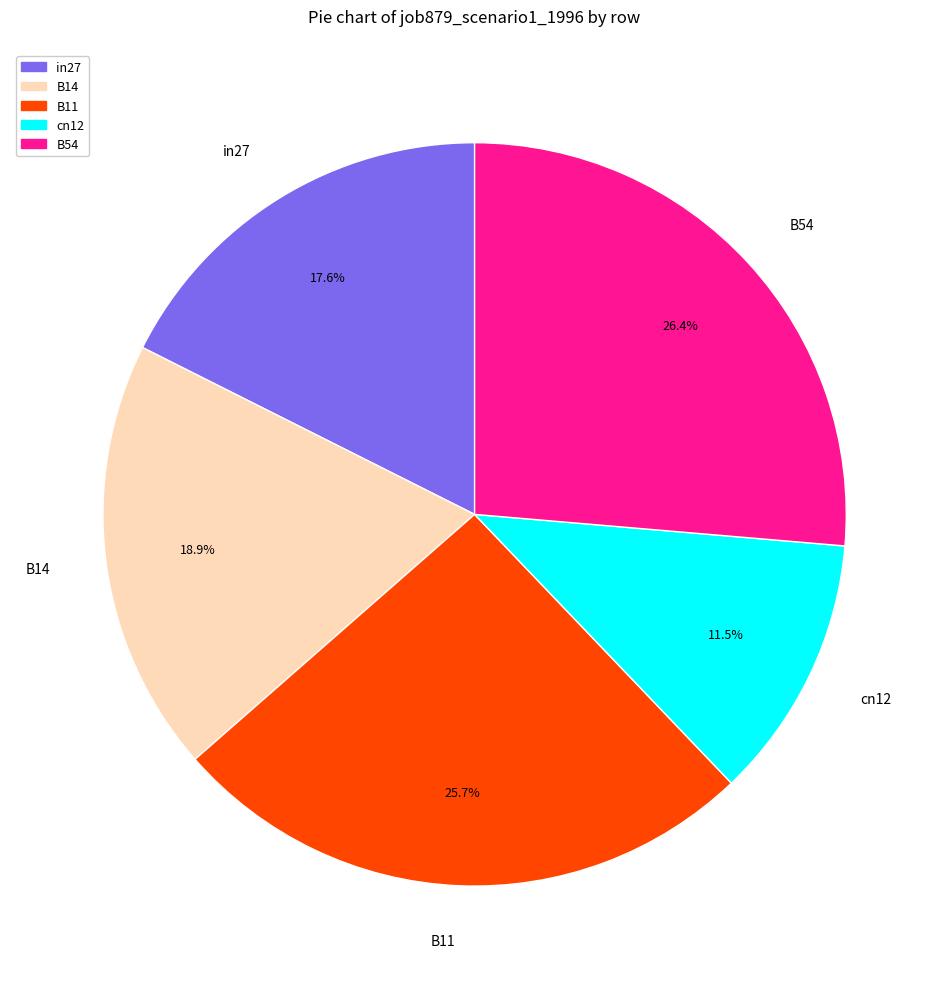

How many segments does this pie chart have?

5